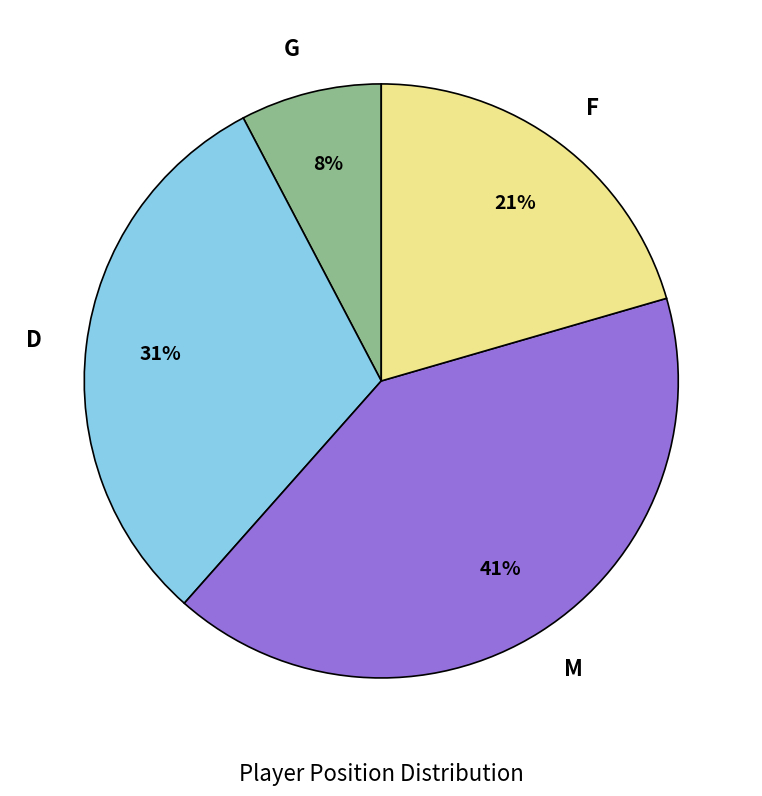

Which has a higher value, G or M?

M